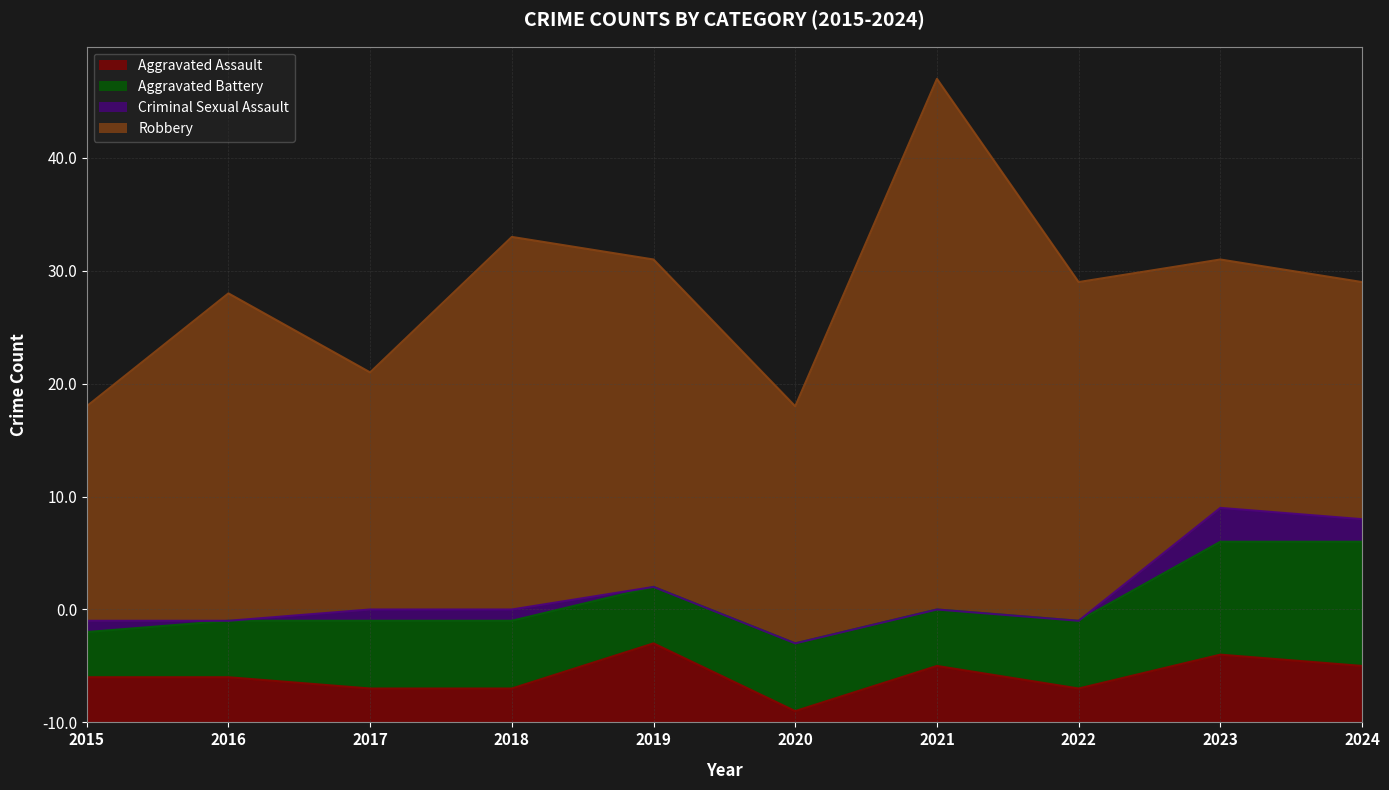

At which label does Robbery reach its minimum?

2015